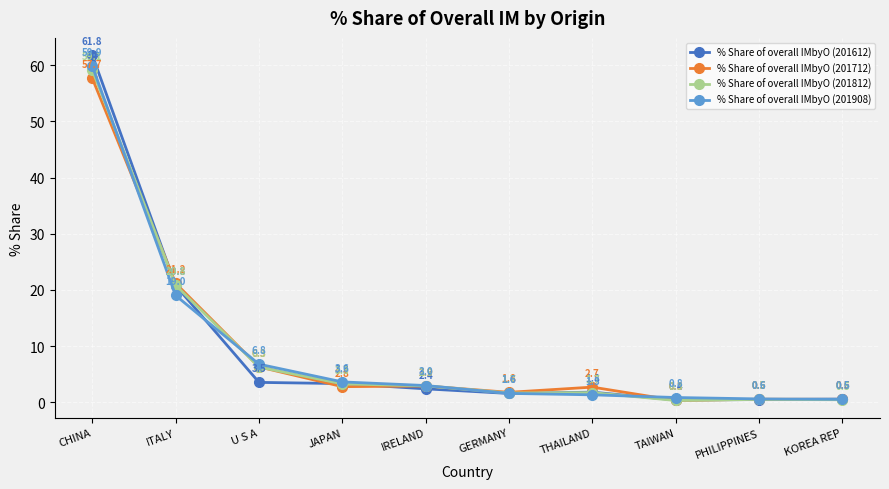

How many data points in % Share of overall IMbyO (201812) are above 2?

5